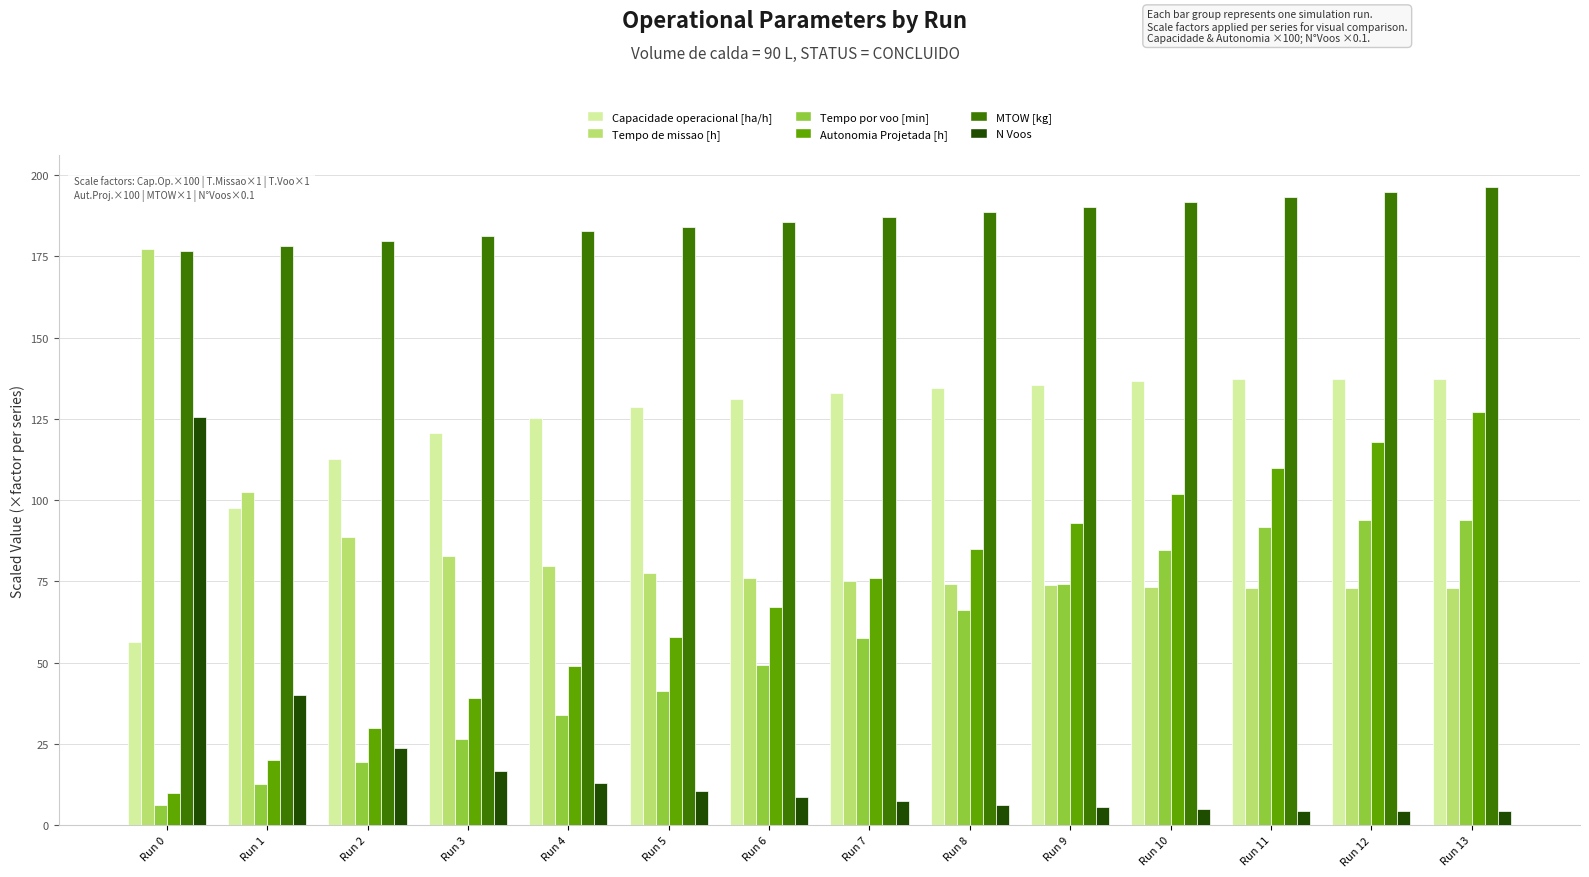

What is the total value across all series at Run 3?

467.1